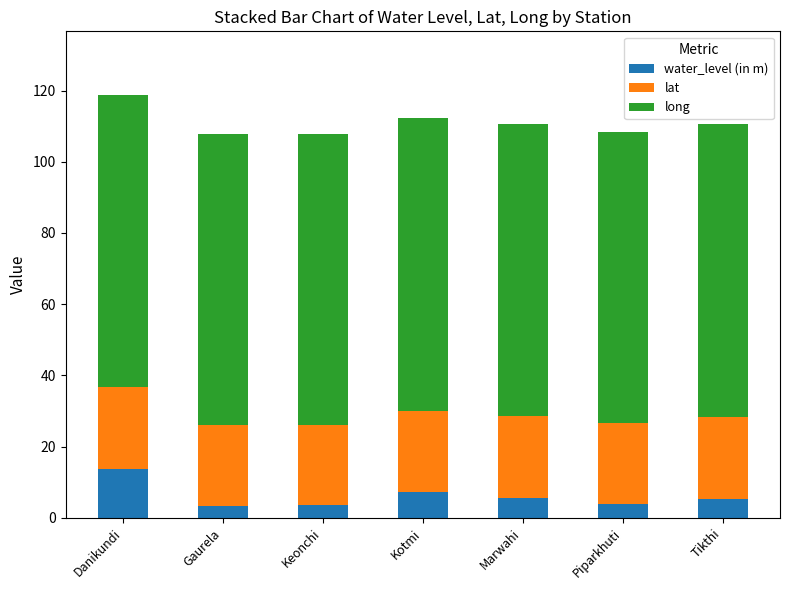

Which category has the highest value in the water_level (in m) series?

Danikundi